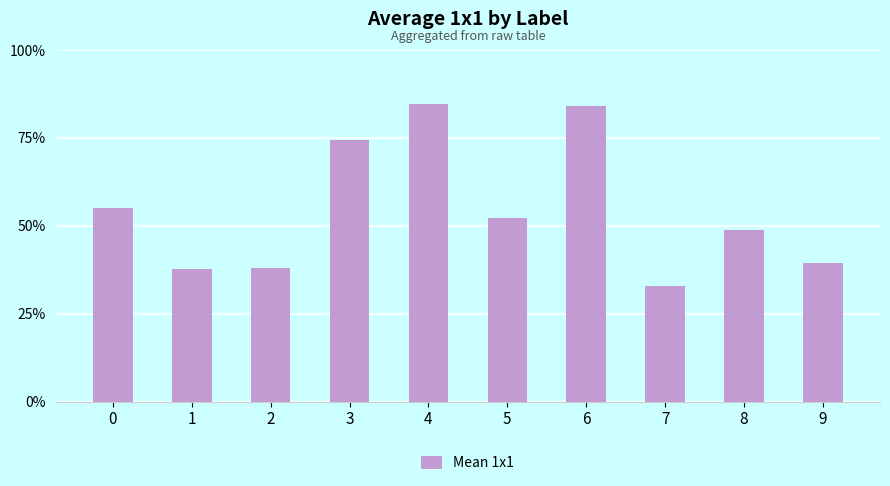

What is the value of the 8th bar from the left?

33.0